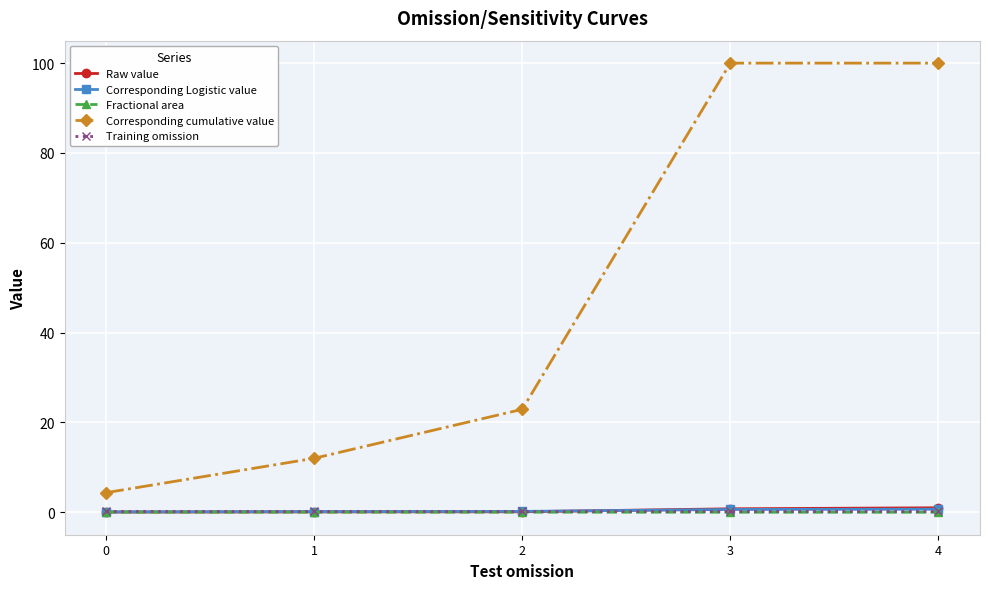

How many categories are shown in the chart?

5